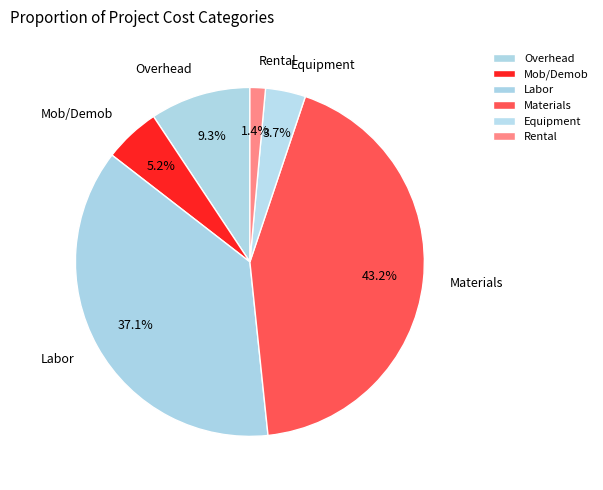

Between Equipment and Rental, which is larger?

Equipment